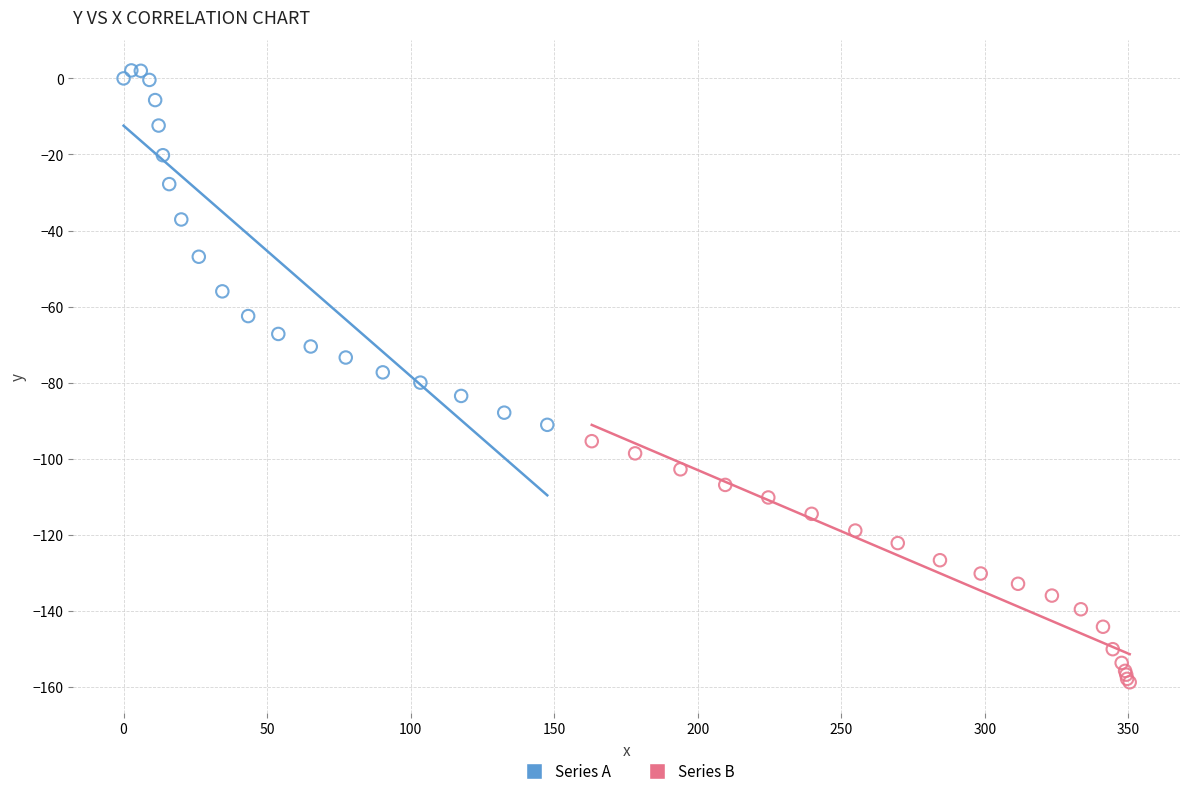

Which series has the largest Y range (max minus min)?

Series A